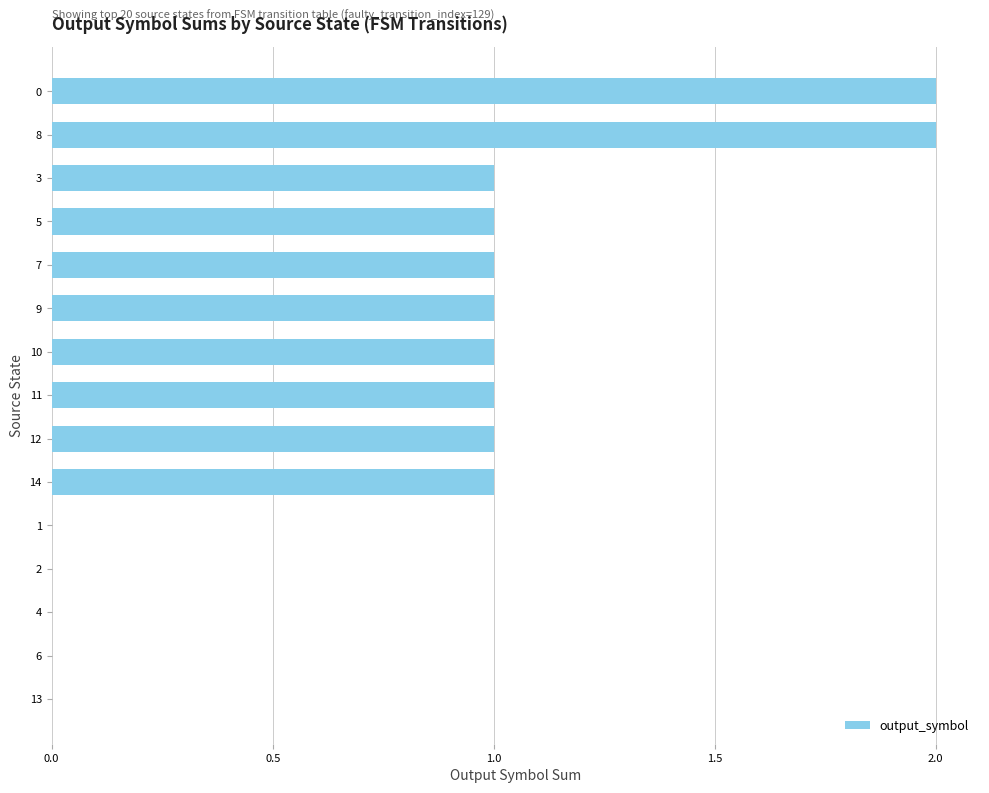

What is the sum of all values?

12